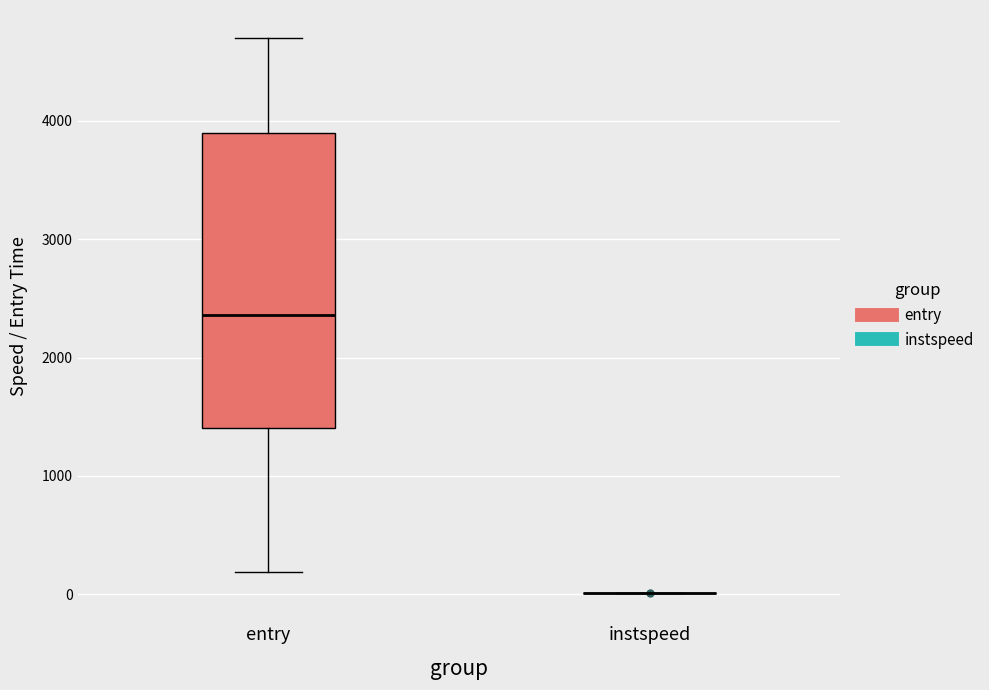

Reading left to right, read every box against the y-axis: the position of its median line, the range the box covers, and the ends of its whiskers. The values are not printed on the chart, so give them approximately, as read against the axis.

entry: median 2400, box 1400 to 3900, whiskers 200 to 4700
instspeed: box collapsed to a line at 0, whiskers 0 to 0